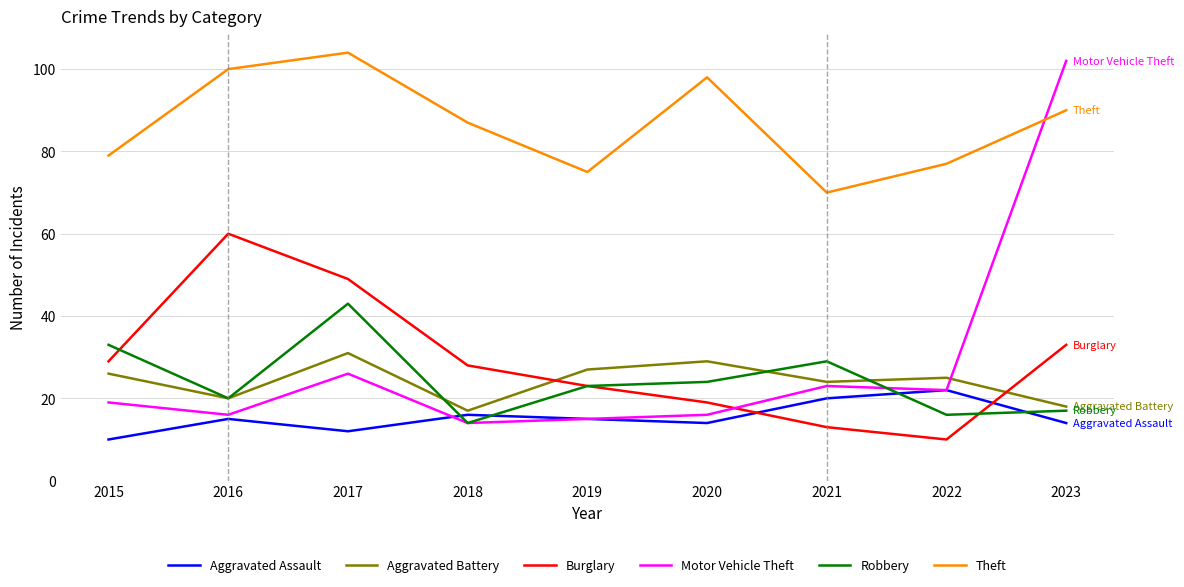

Reading left to right, list all the values displayed in this chart.

Aggravated Assault: 10	15	12	16	15	14	20	22	14
Aggravated Battery: 26	20	31	17	27	29	24	25	18
Burglary: 29	60	49	28	23	19	13	10	33
Motor Vehicle Theft: 19	16	26	14	15	16	23	22	102
Robbery: 33	20	43	14	23	24	29	16	17
Theft: 79	100	104	87	75	98	70	77	90